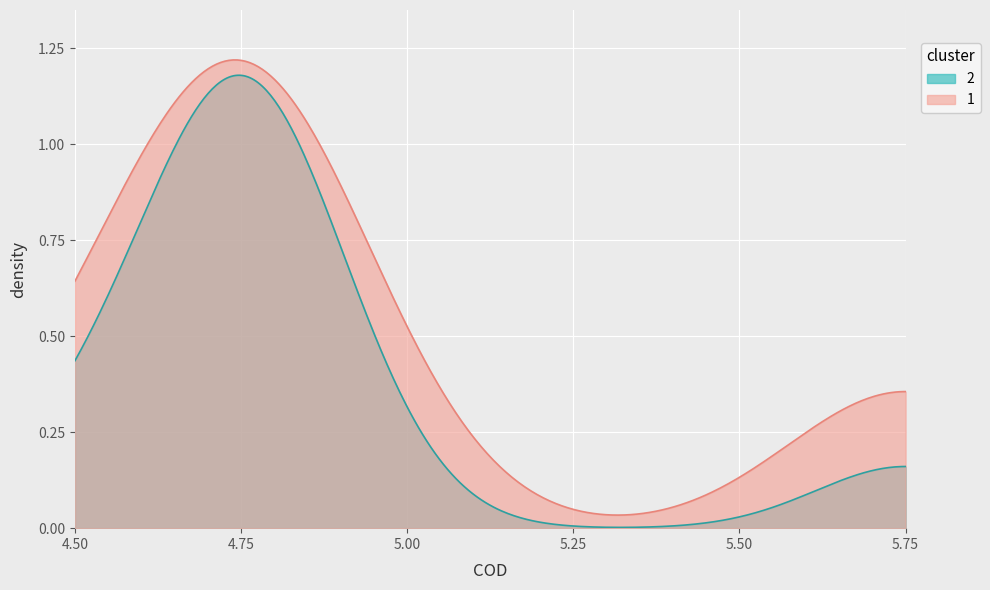

How many series are shown in this chart?

2